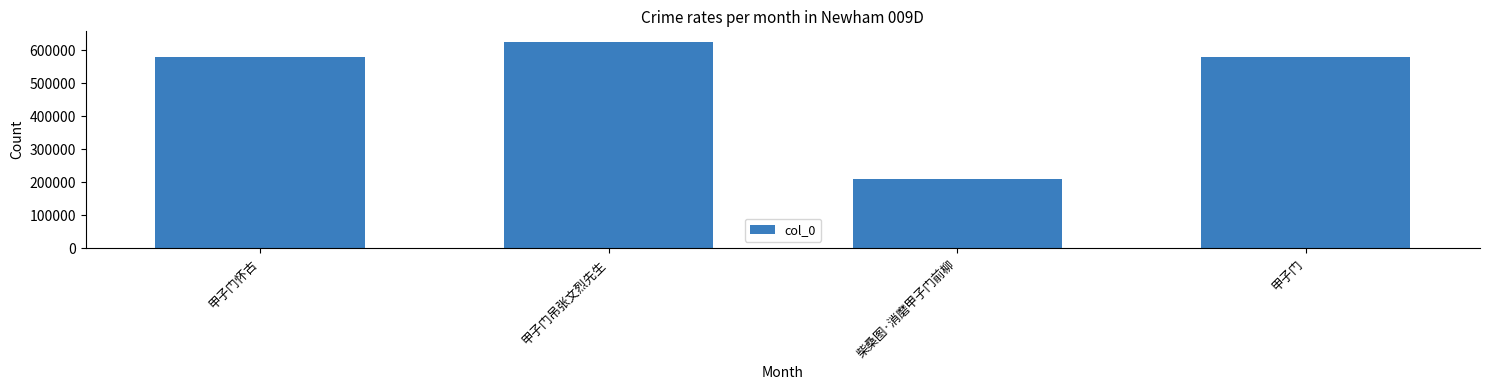

How many categories are shown in the chart?

4